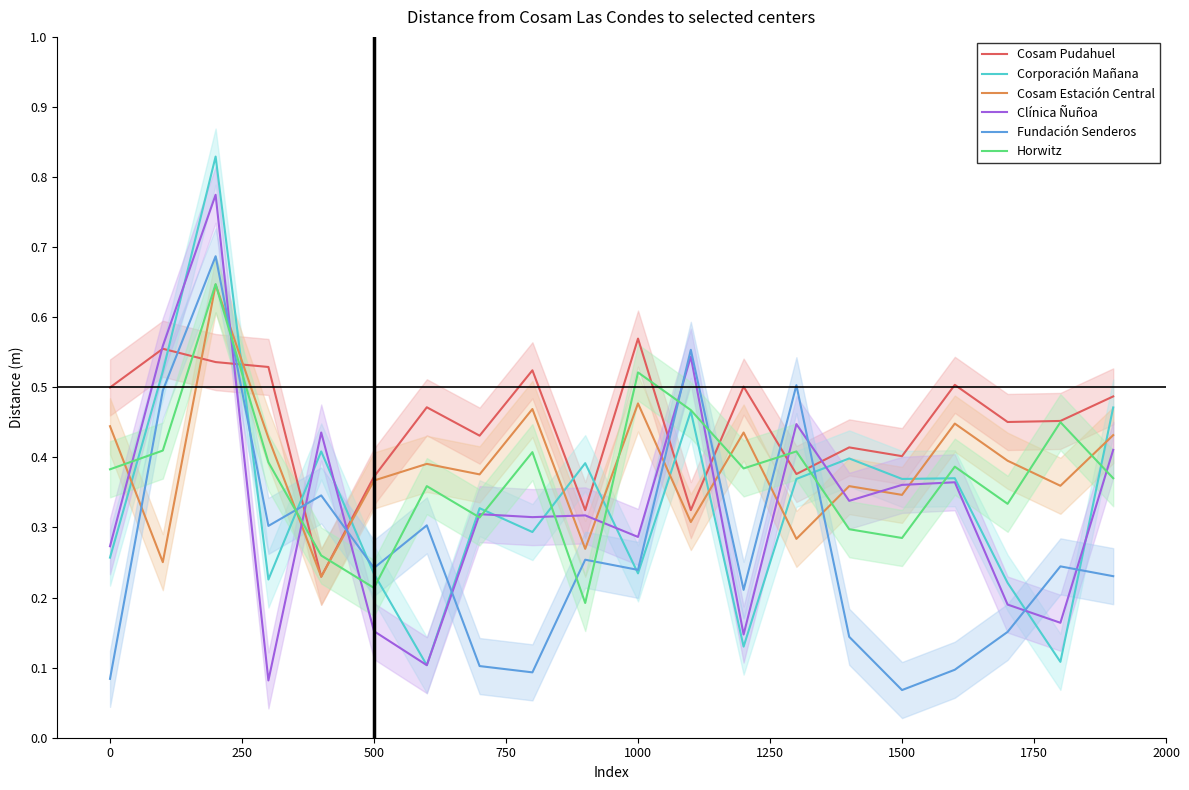

What is the average value of the Cosam Estación Central series?

0.4